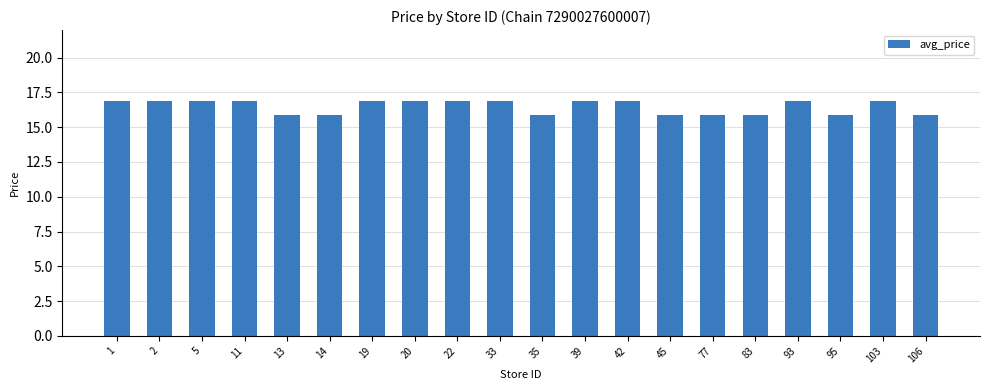

What is the minimum value shown in the chart?

15.9